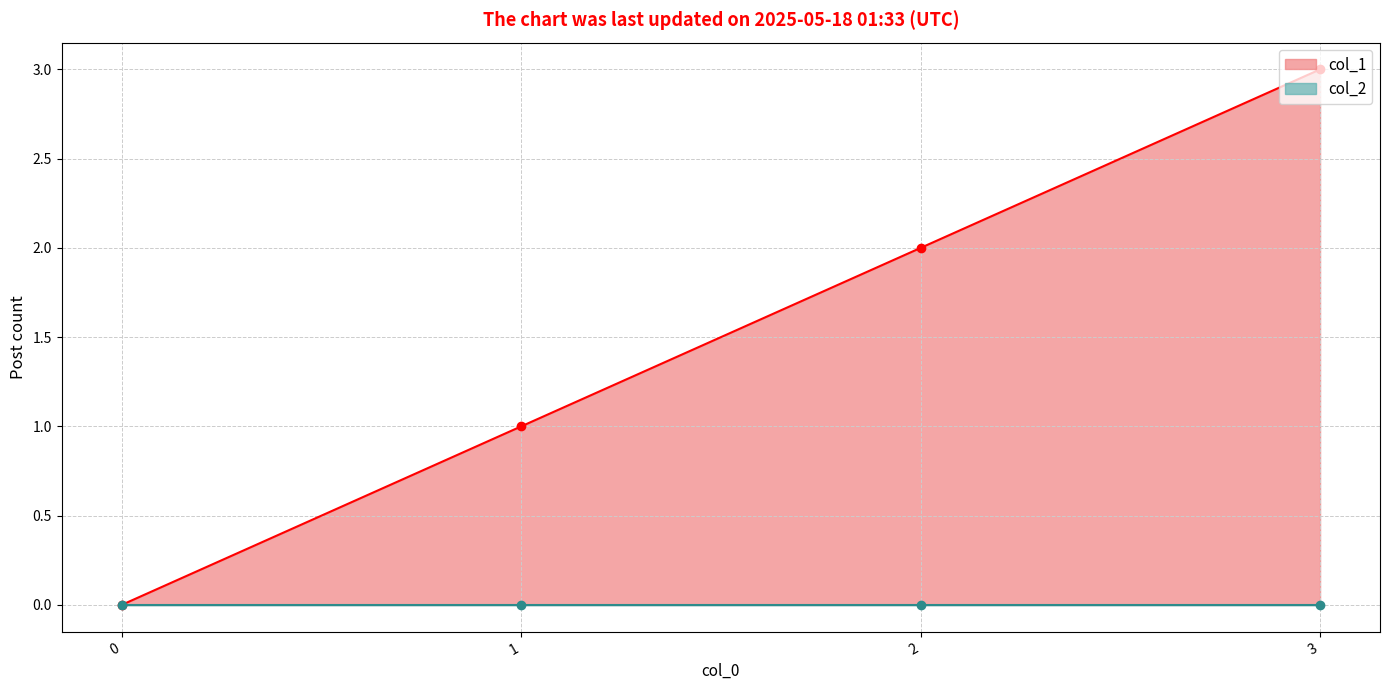

What is the change in value from 1 to 2?

+1